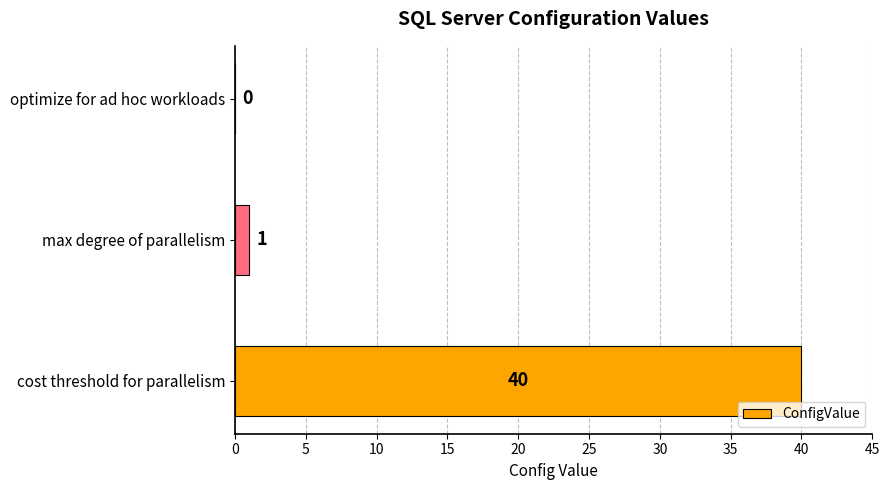

Reading bottom to top, list all the values displayed in this chart.

cost threshold for parallelism=40	max degree of parallelism=1	optimize for ad hoc workloads=0